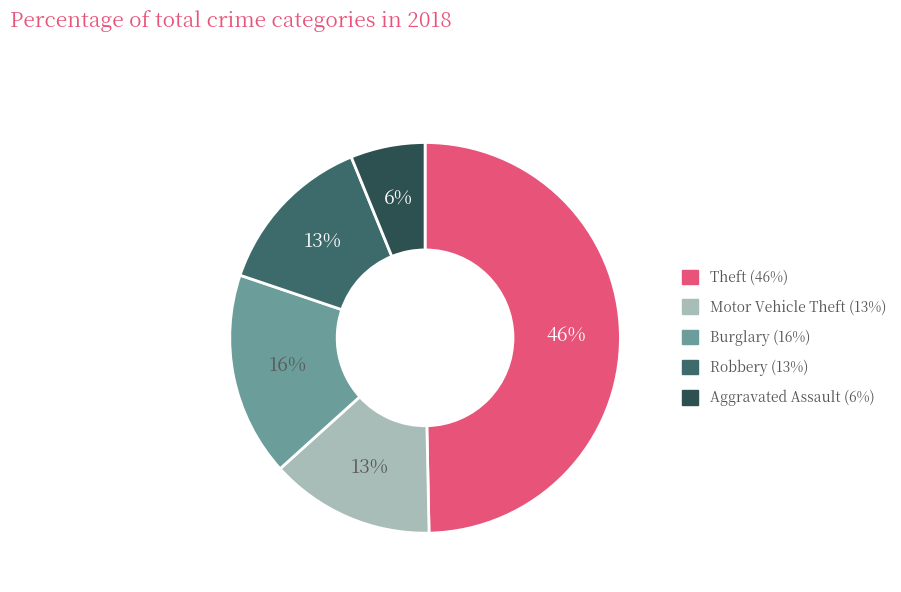

Which category has the biggest portion of the pie?

Theft